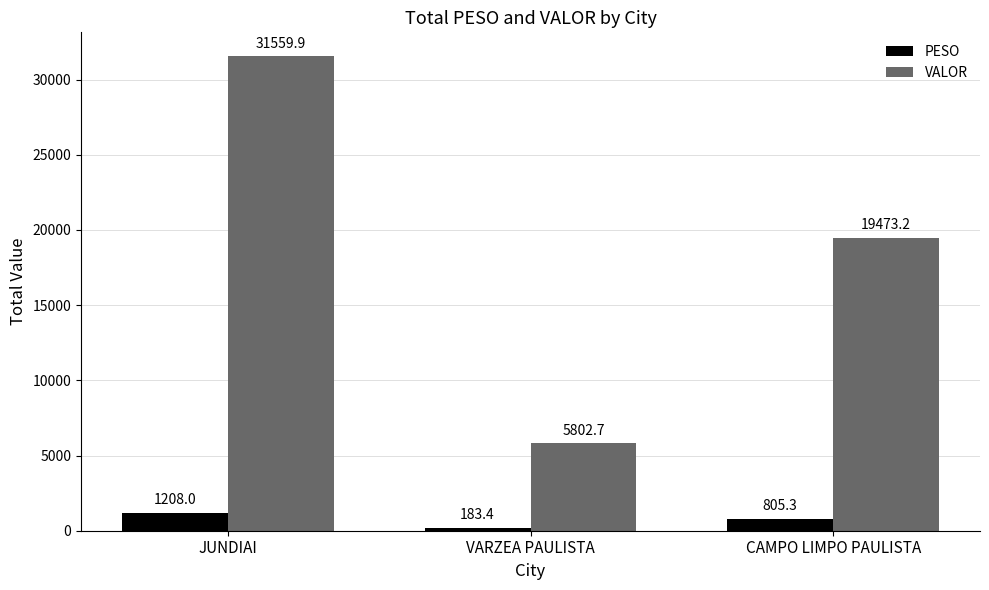

Count the number of categories in the chart.

3